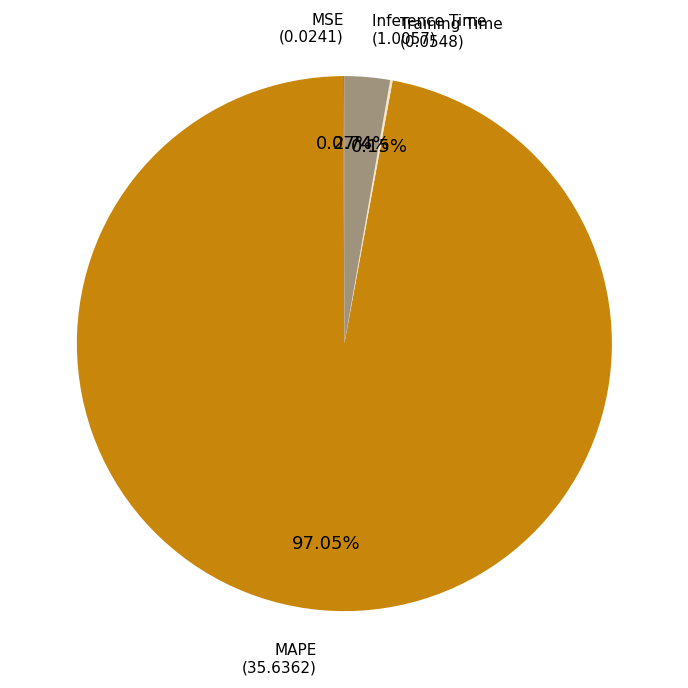

True or false: Inference Time accounts for 3% of the total.

True